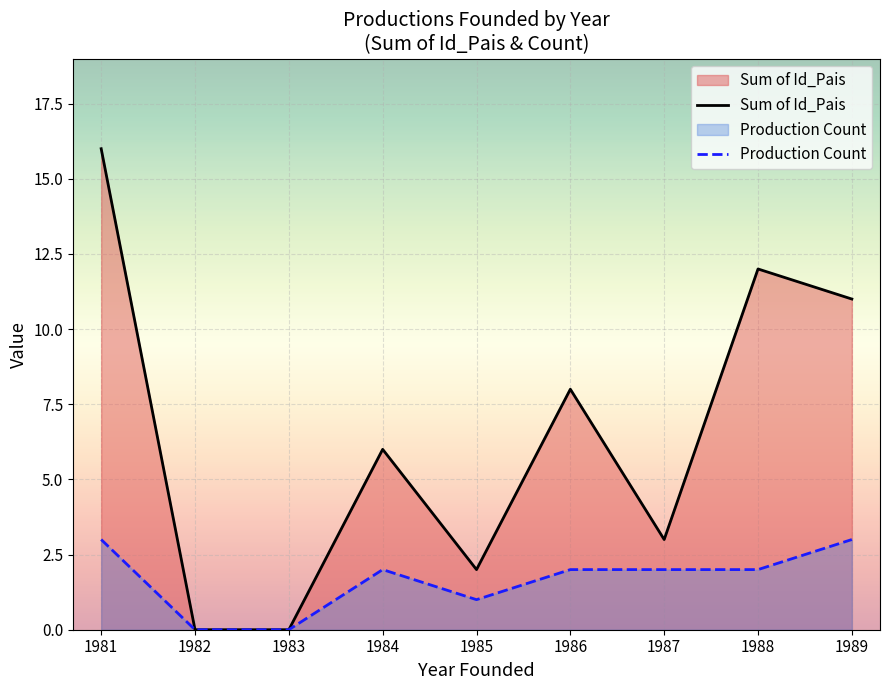

What are all the series names shown in the legend?

Sum of Id_Pais, Production Count